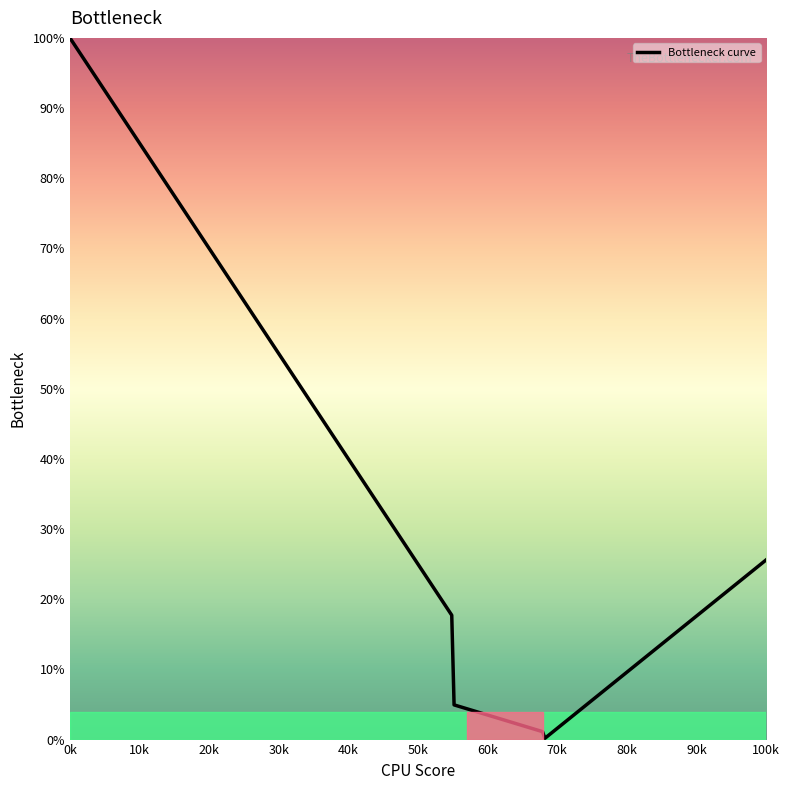

What is the difference between the maximum and minimum values?

99.8